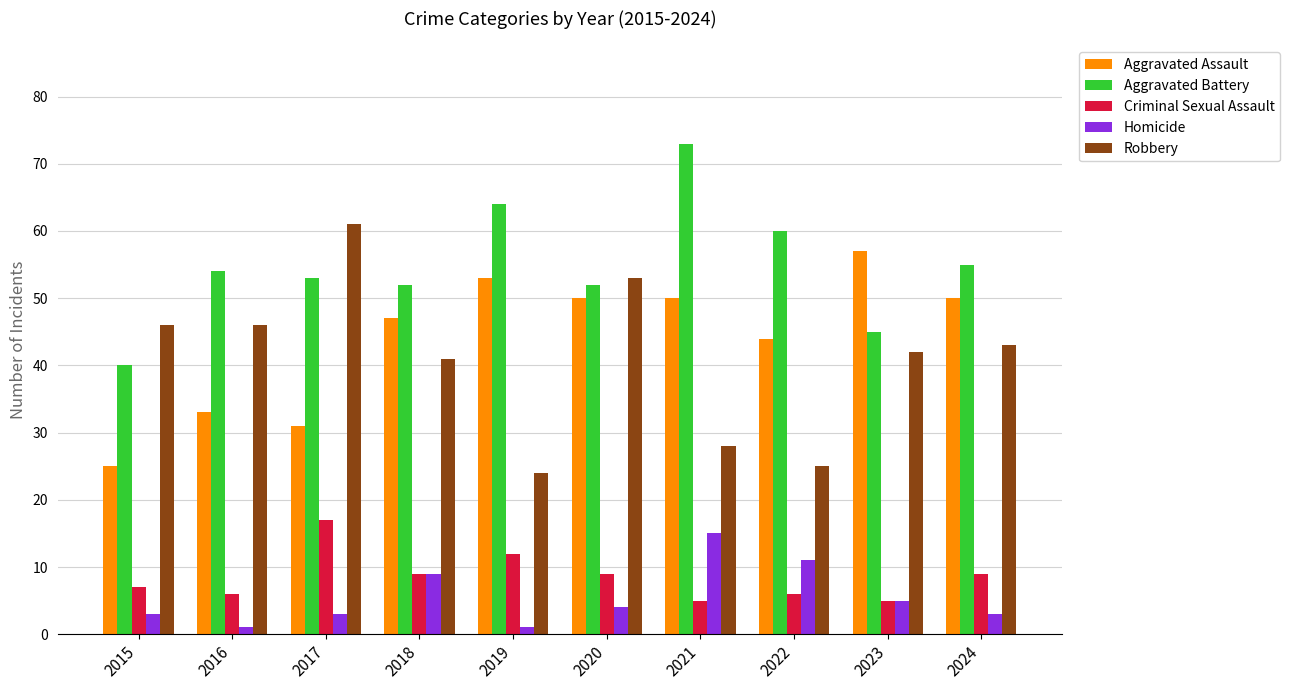

What is the difference between the maximum and minimum values in the Homicide series?

14